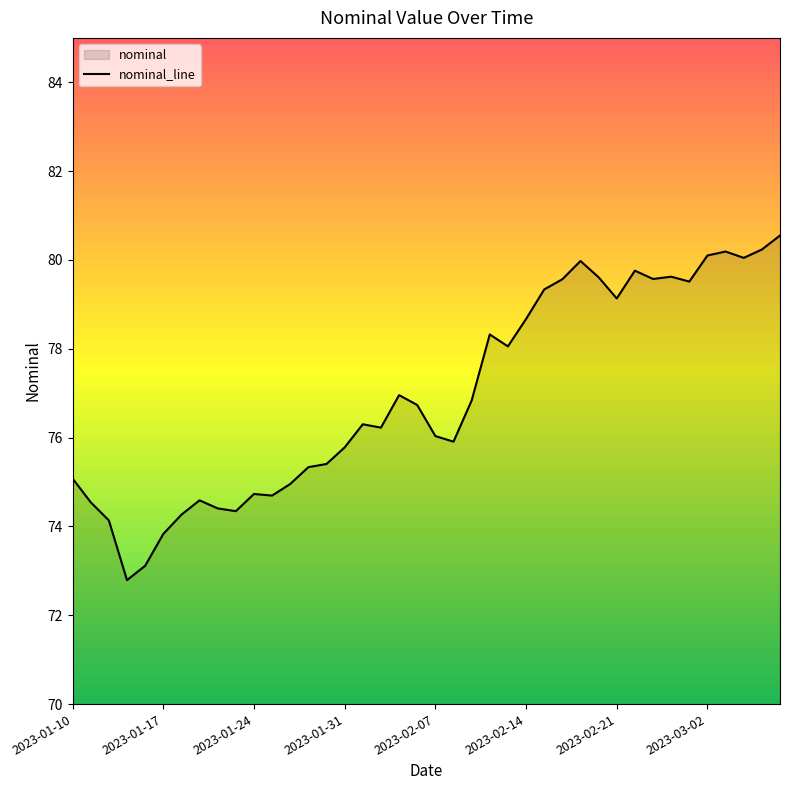

What is the smallest value displayed?

72.8